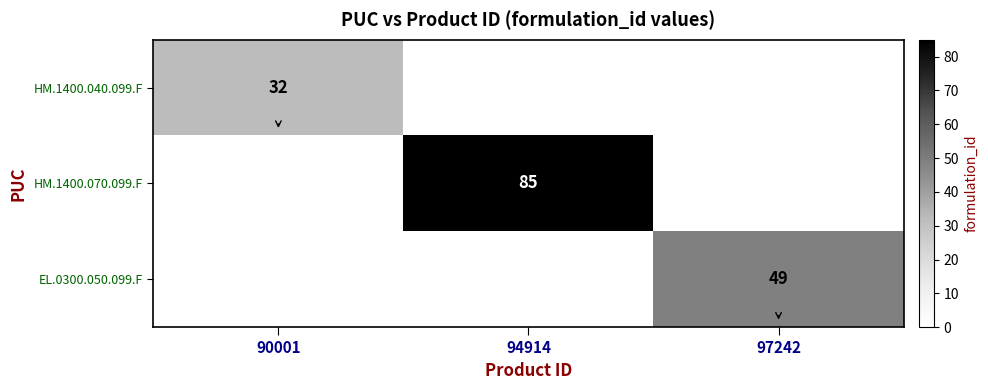

What is the total value across all series at 90001?

32